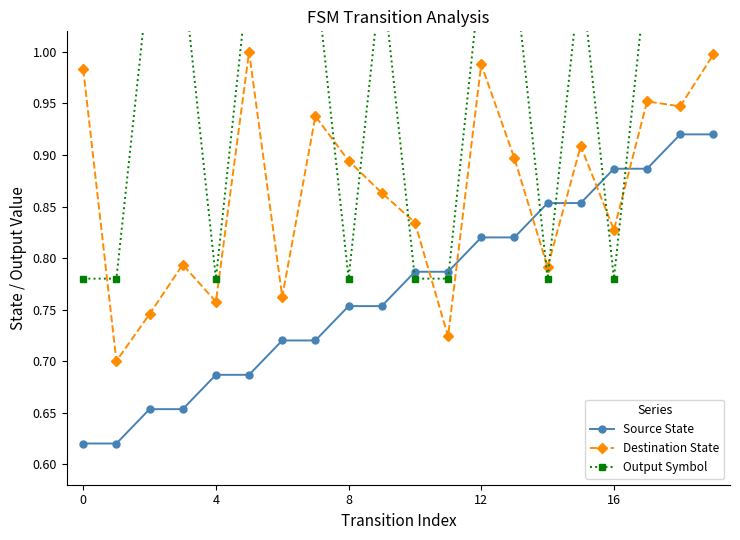

Which series has the widest spread of values?

Destination State